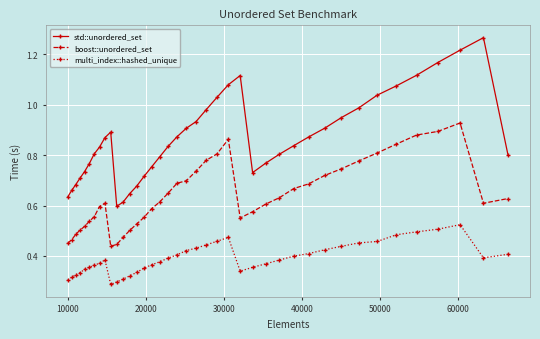

How many interior local valleys does the boost::unordered_set series have?

3